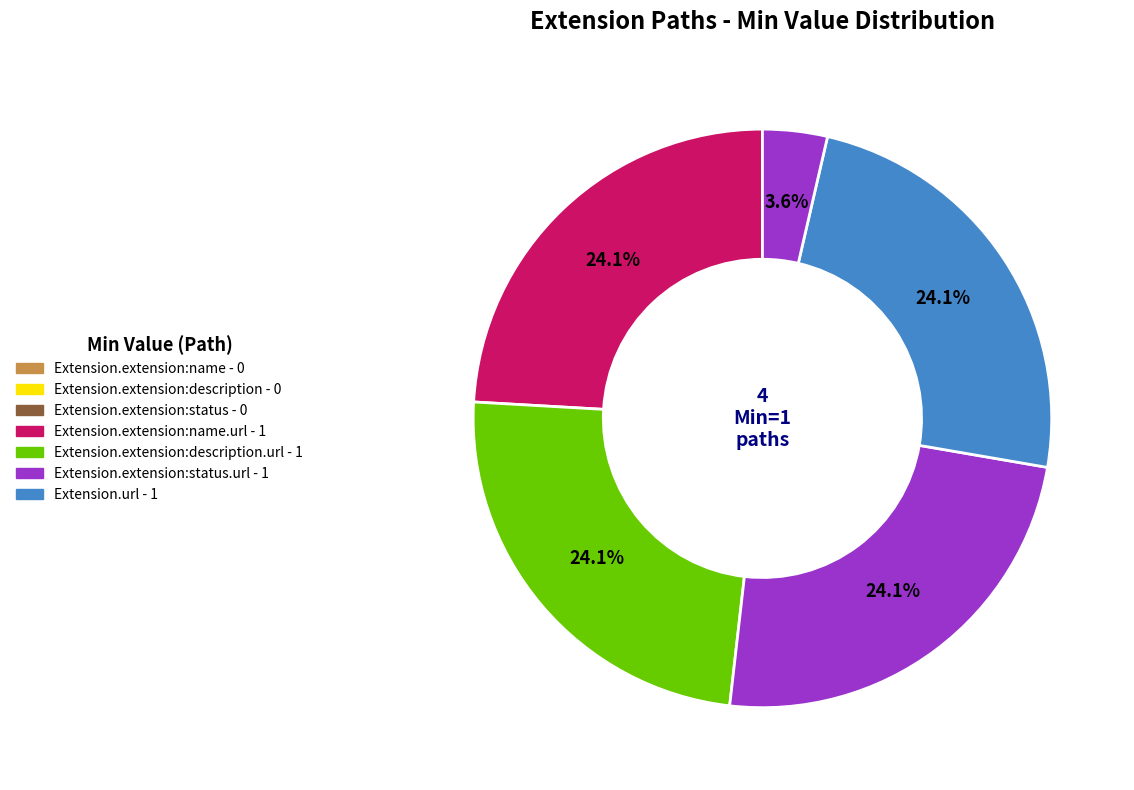

Rank the categories by value from lowest to highest.

Extension.extension:name, Extension.extension:description, Extension.extension:status, Extension.extension:name.url, Extension.extension:description.url, Extension.extension:status.url, Extension.url